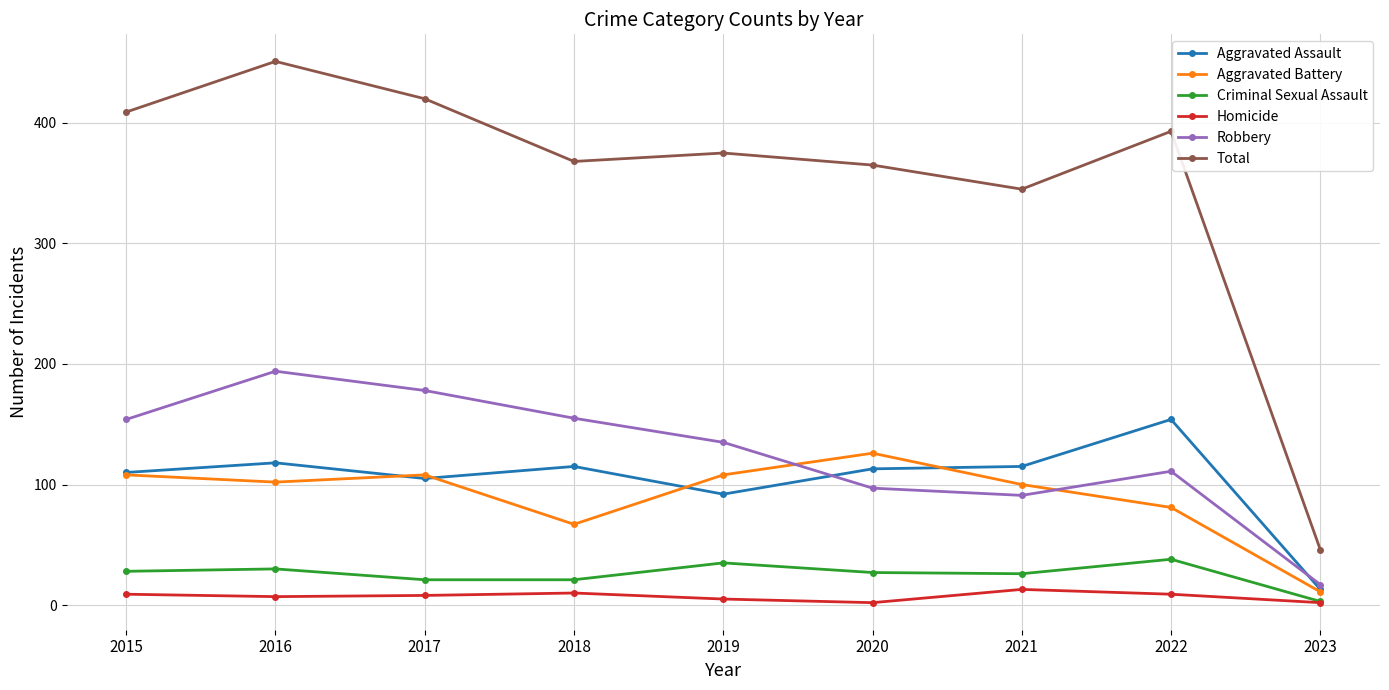

What is the greatest value displayed?

451